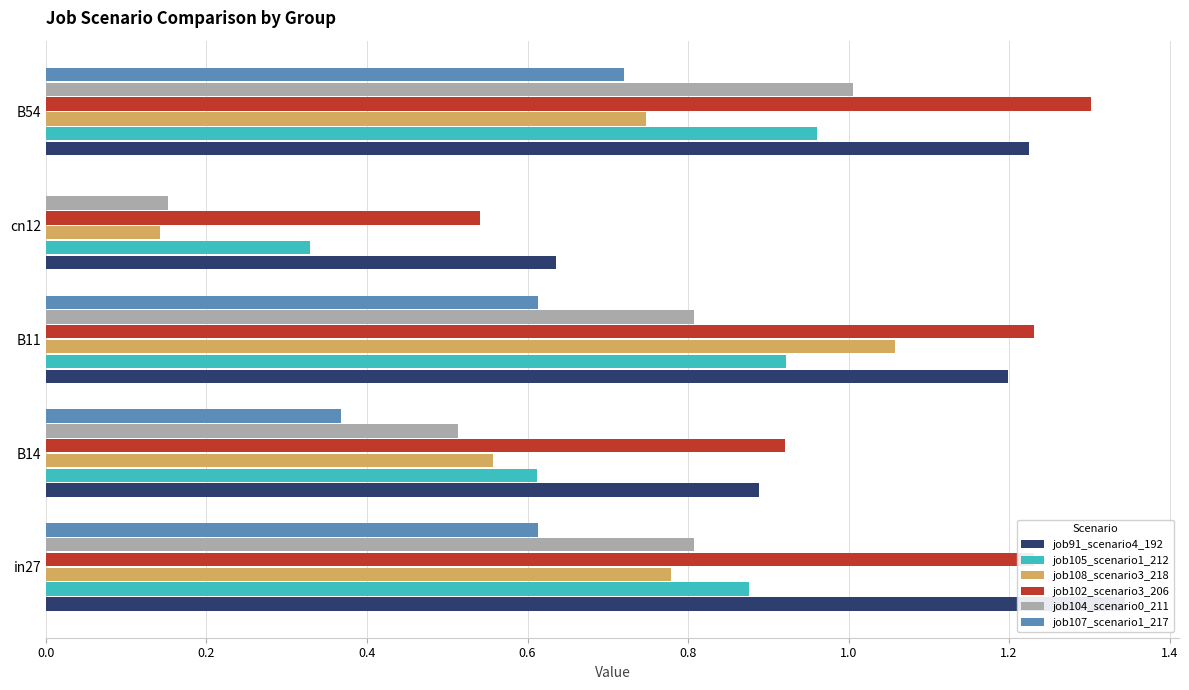

Is the value of job107_scenario1_217 at B11 greater than the value of job91_scenario4_192 at in27?

No